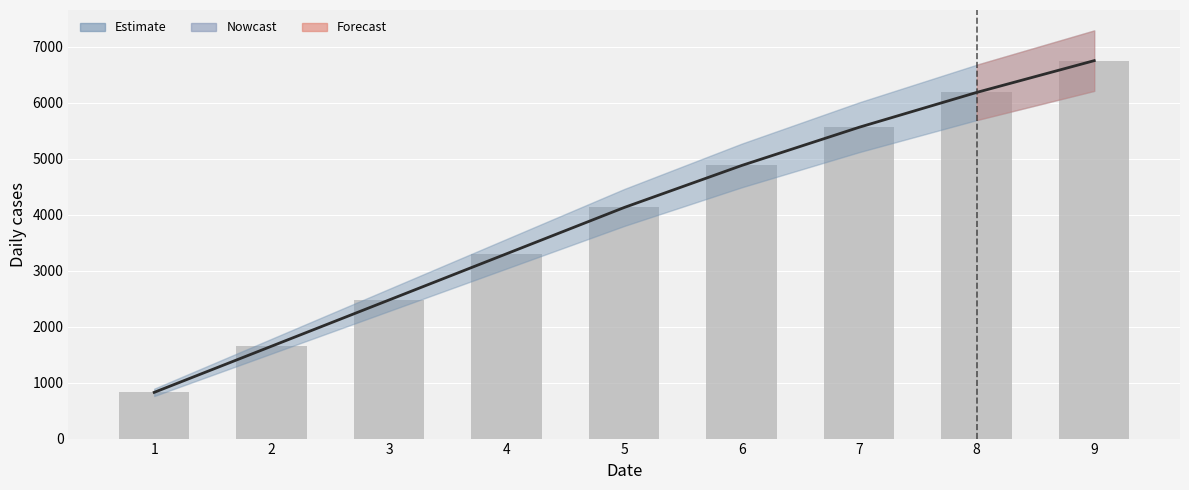

Between 2 and 7, which is larger?

7